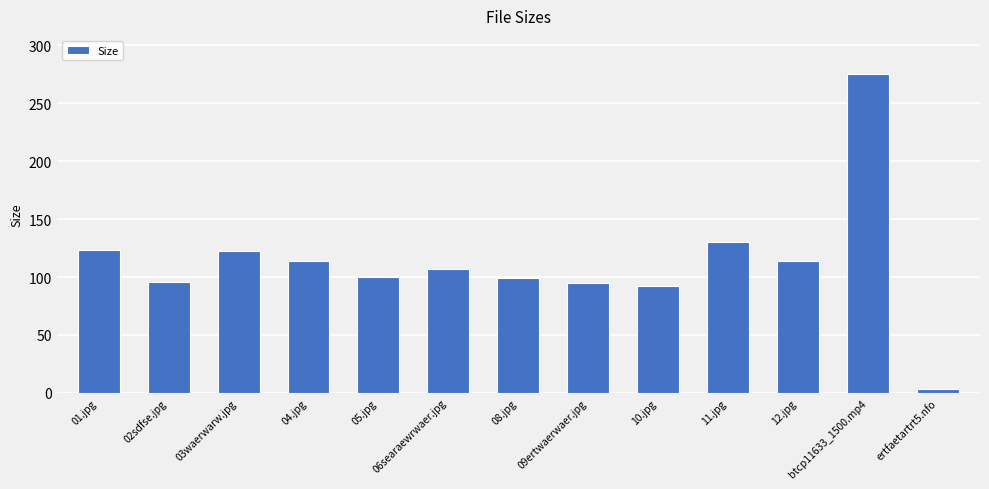

Is it true that the value at 03waerwarw.jpg is 49.0?

False